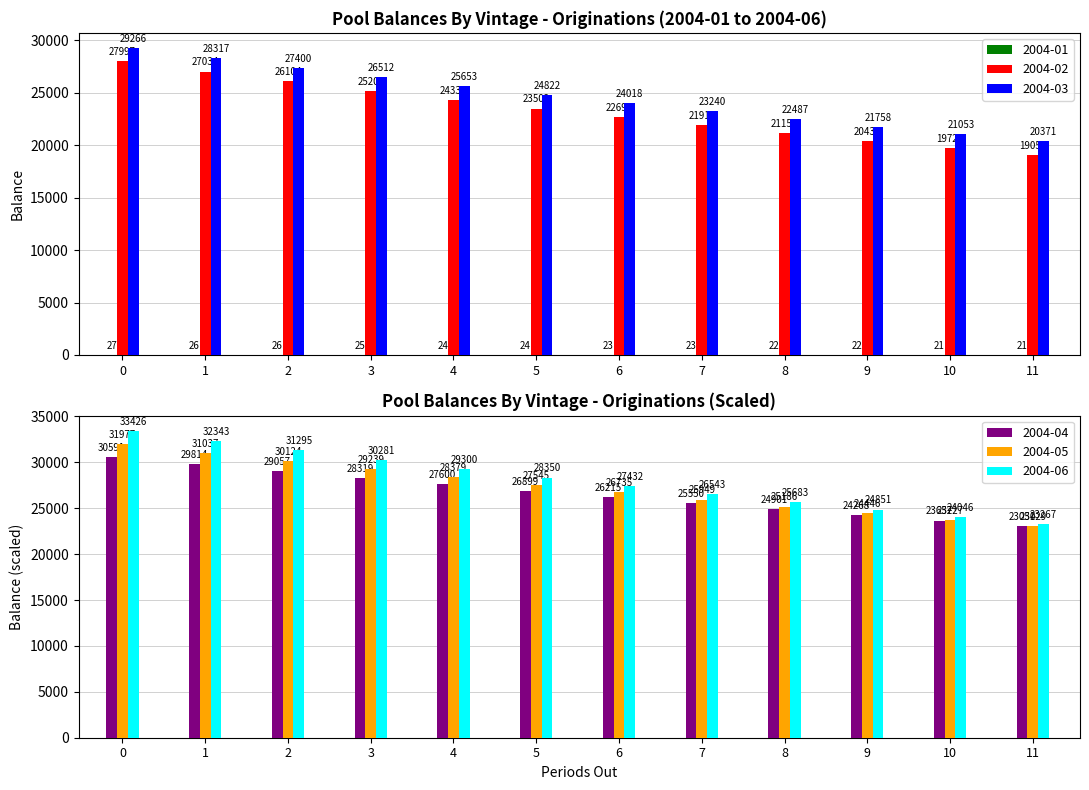

Where is 2004-05 nearest to the value 27503?

5